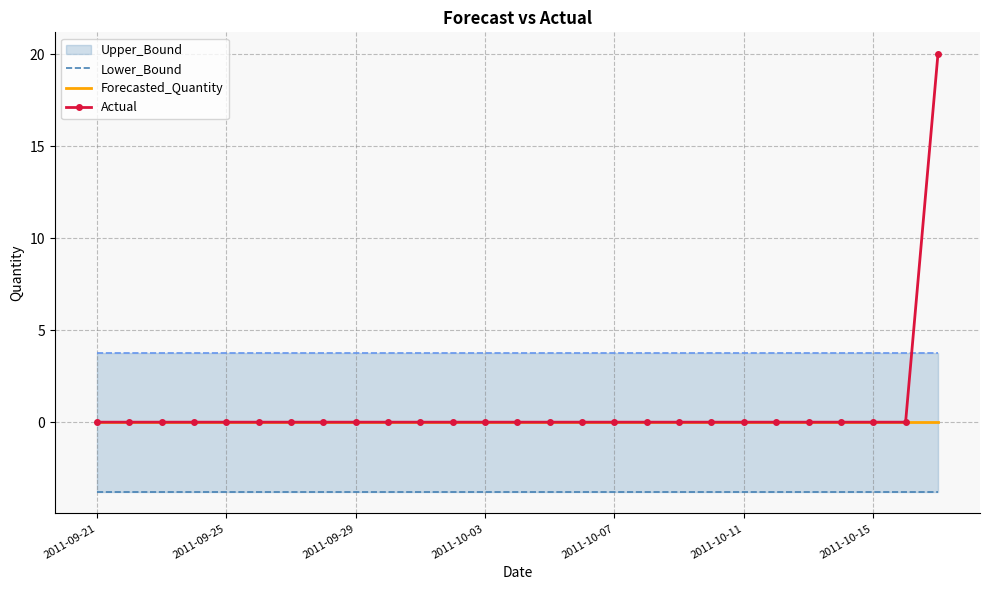

What is the sum of all Lower_Bound values?

-101.8